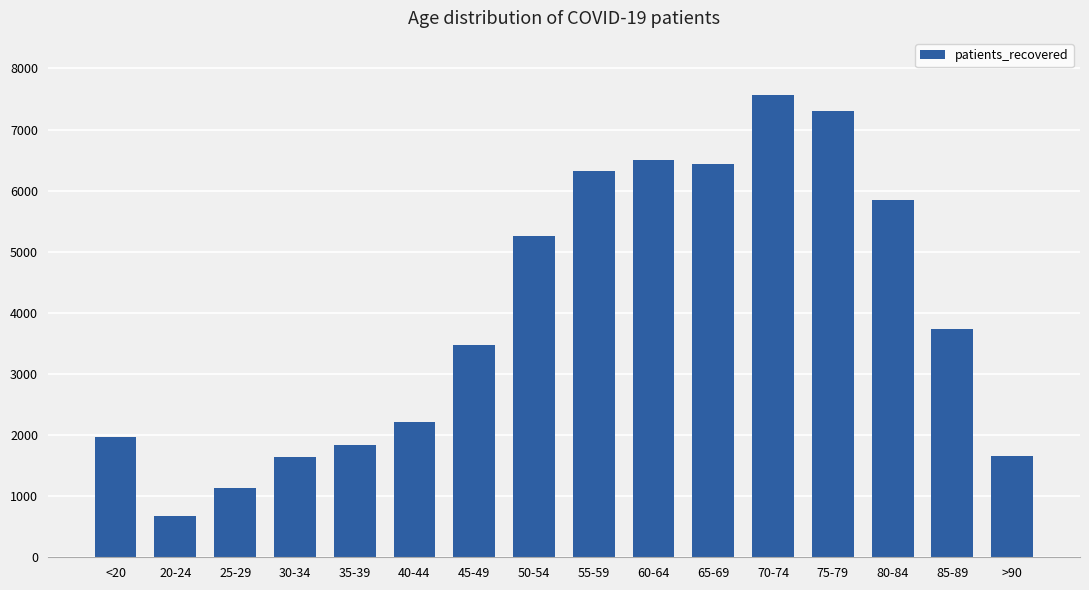

How many distinct data groups are displayed?

1